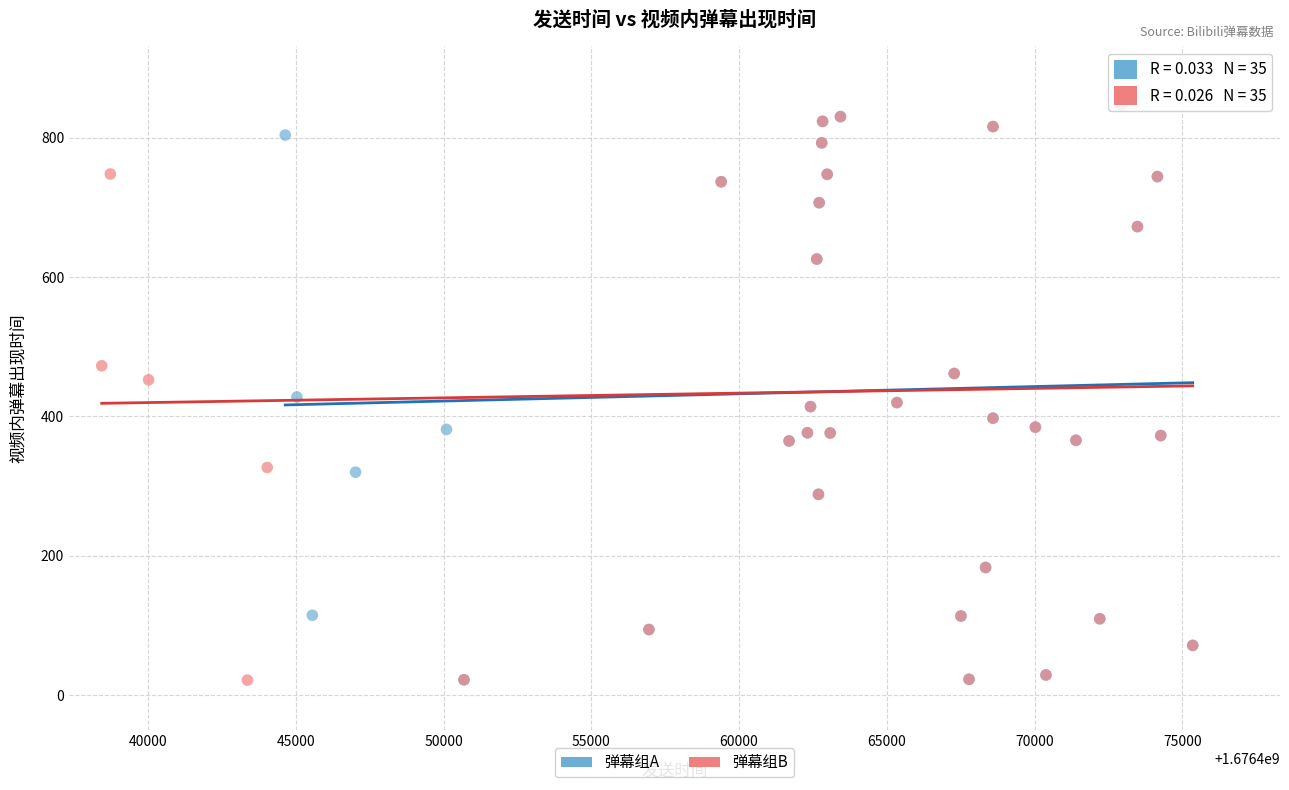

What are all the series names shown in the legend?

弹幕组A, 弹幕组B